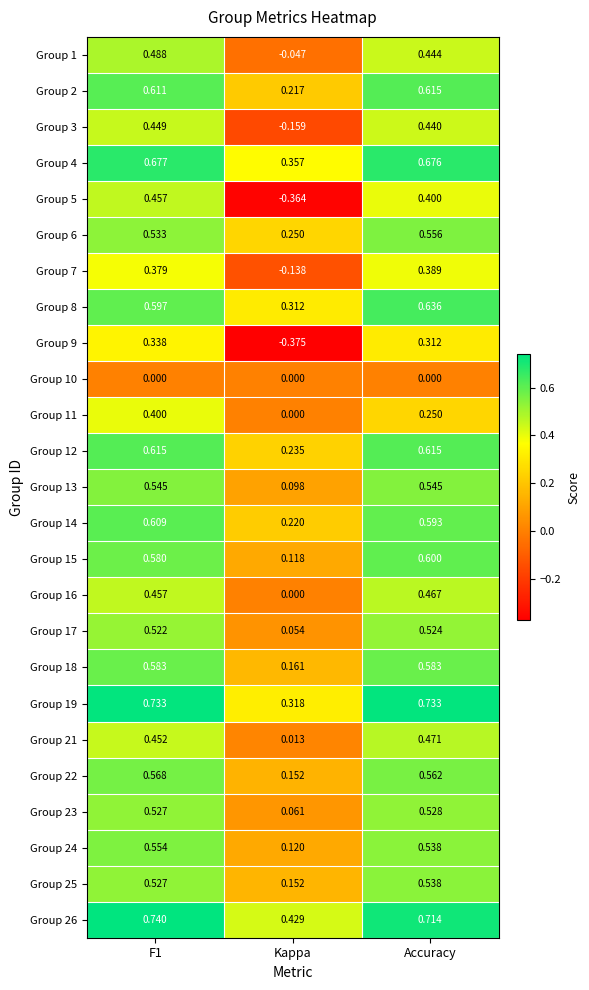

Where is Group 7 nearest to the value 0?

Kappa